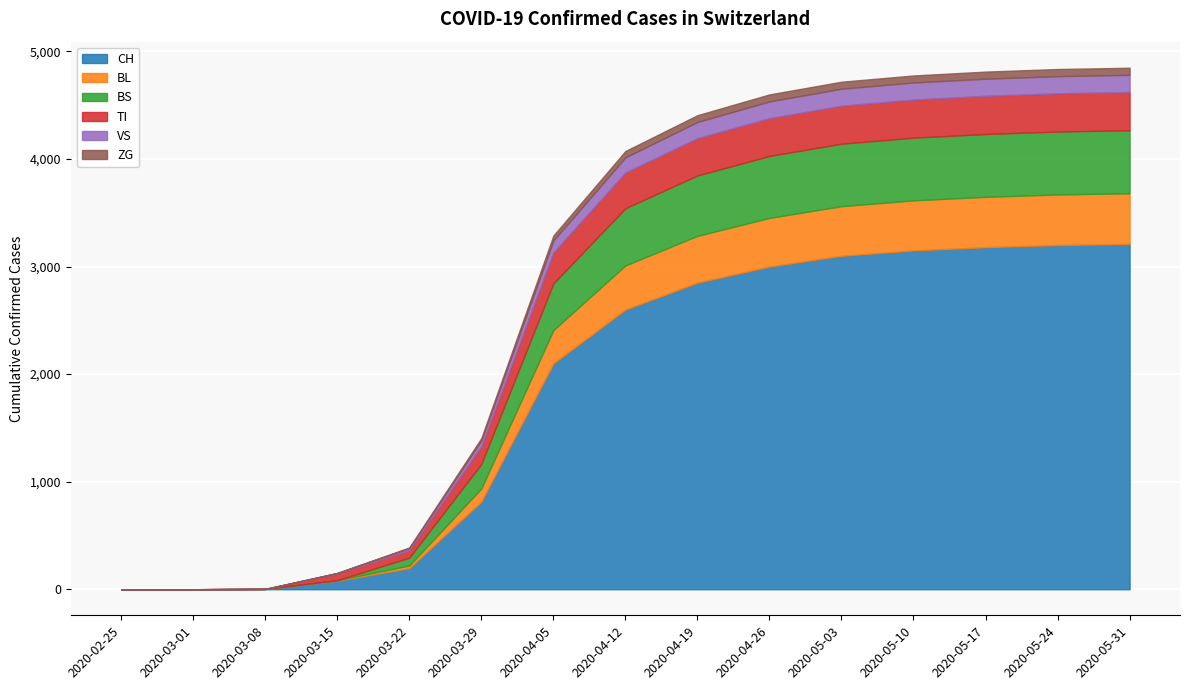

The value of VS at 2020-05-03 is 157. True or false?

True